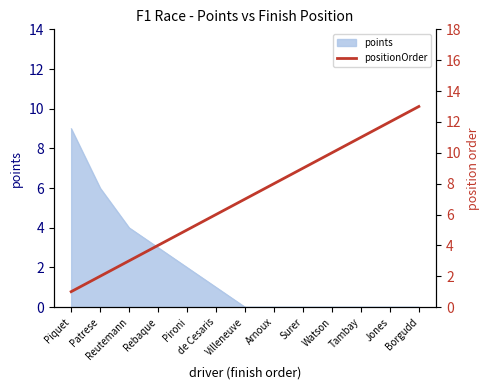

What is the label of the 5th point from the left?

Pironi